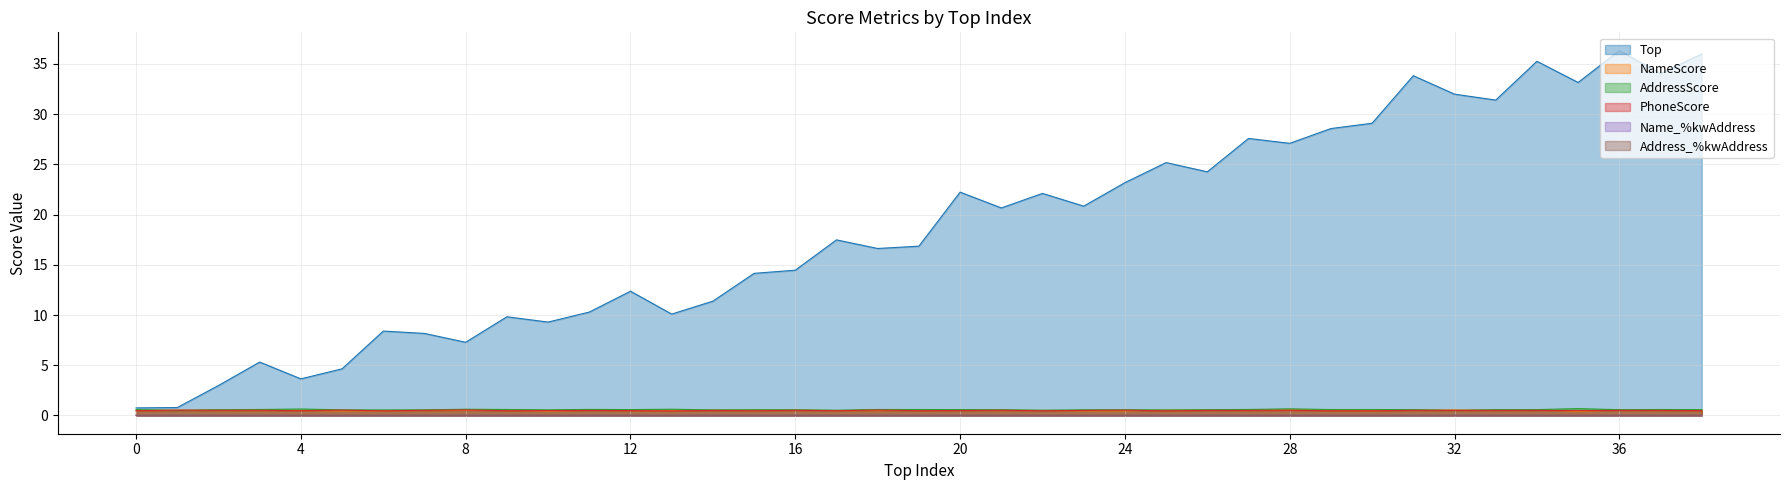

Is it true that AddressScore equals 0.6 at 1?

True